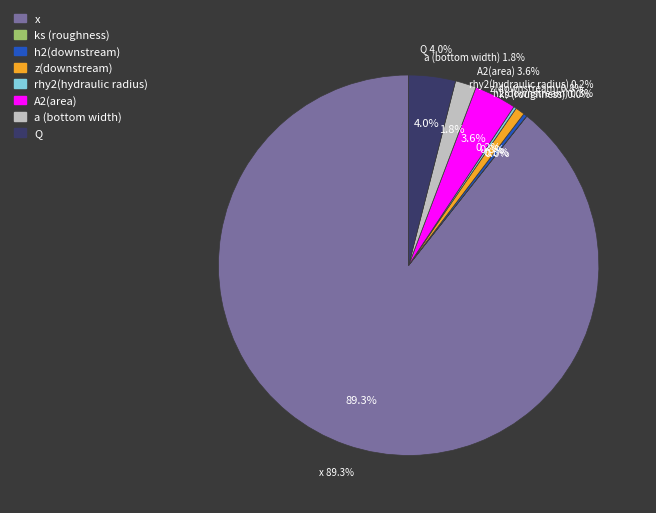

How many slices are in this pie chart?

8